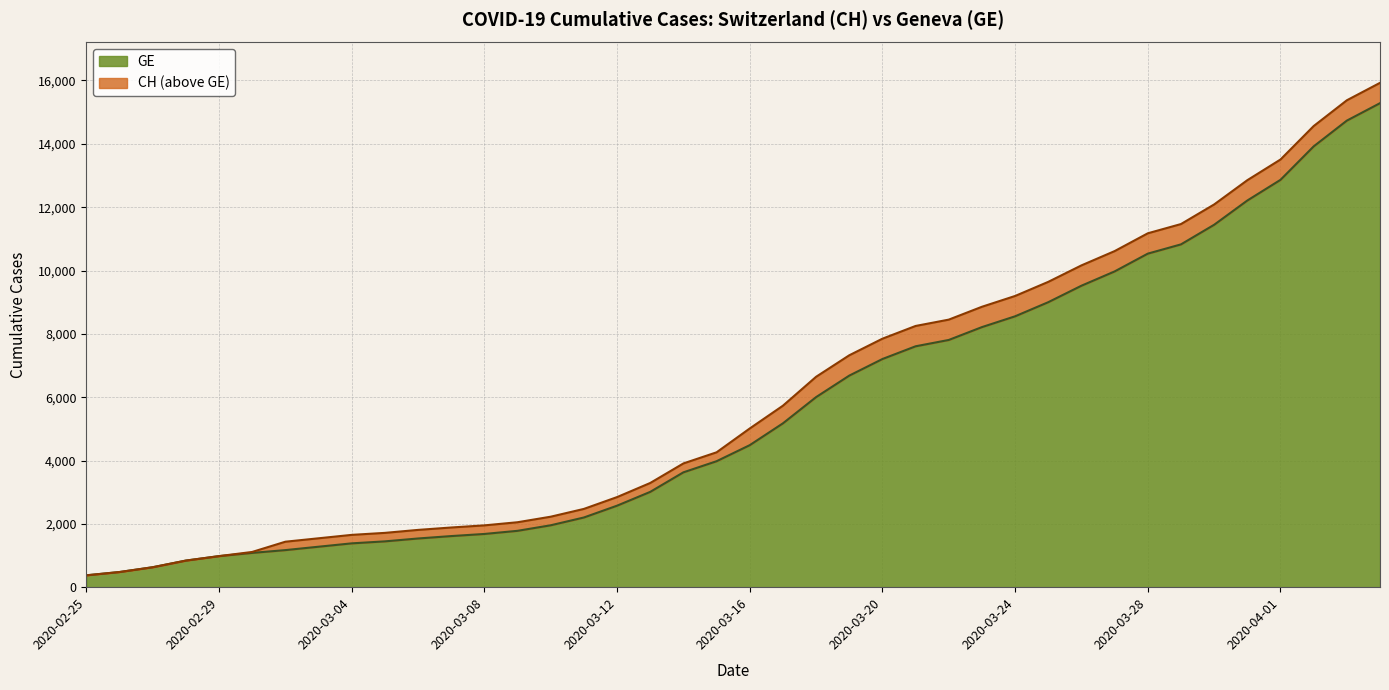

Reading left to right, list all the values displayed in this chart.

CH: 375	479	630	840	981	1113	1436	1544	1652	1715	1809	1885	1952	2051	2226	2472	2845	3291	3908	4259	5012	5731	6644	7323	7847	8249	8449	8855	9196	9642	10162	10613	11175	11467	12086	12852	13505	14561	15375	15926
GE: 375	479	630	840	981	1083	1171	1278	1384	1447	1538	1614	1681	1780	1955	2201	2574	3010	3627	3978	4485	5174	6002	6681	7205	7607	7807	8213	8554	9000	9520	9971	10533	10825	11444	12210	12863	13919	14733	15284